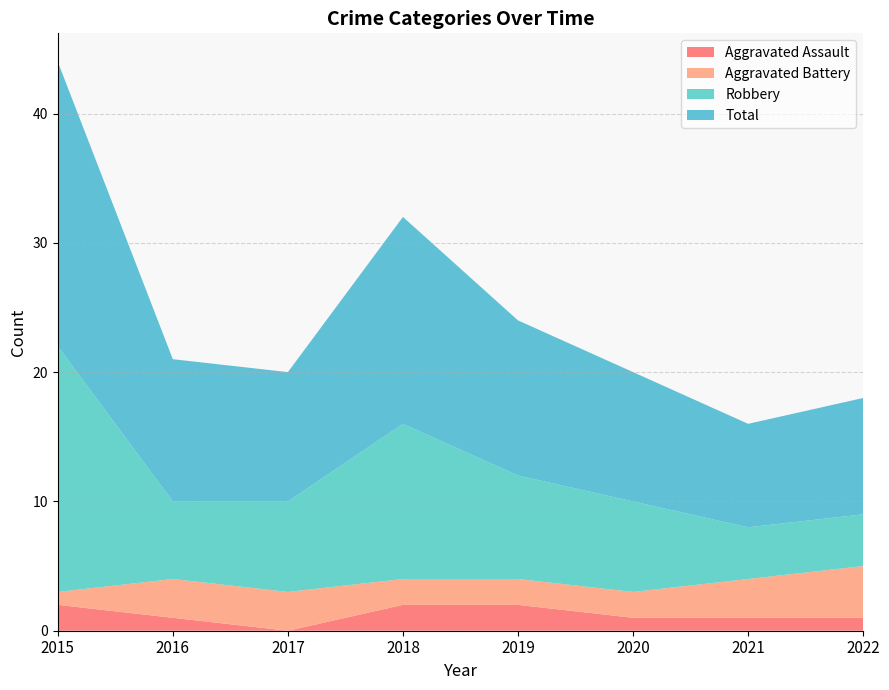

Is it true that Total equals 6 at 2016?

False